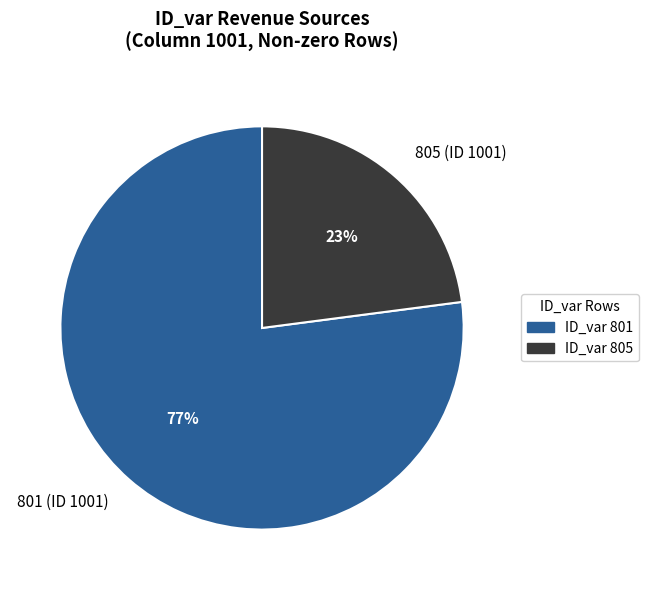

Rank the categories by value from lowest to highest.

805, 801